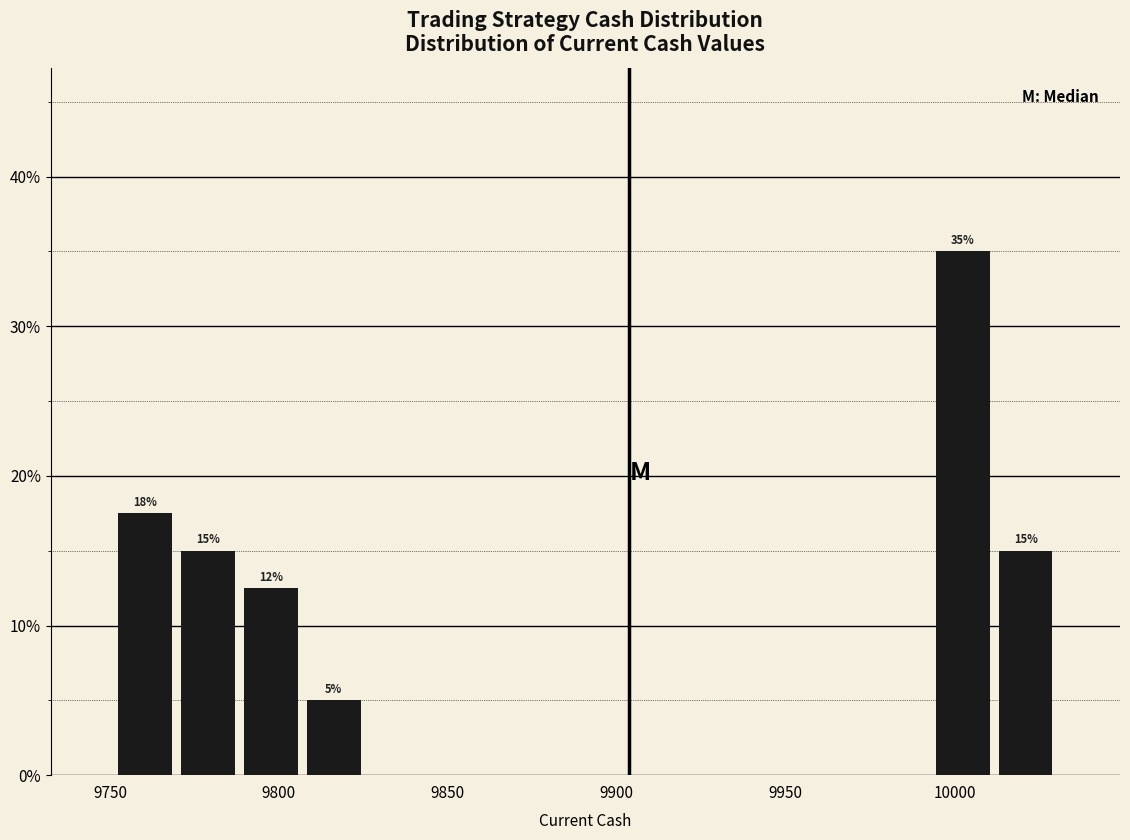

Around what value on the x-axis is the tallest bar? Give the approximate position of its centre, as read against the axis.

10000